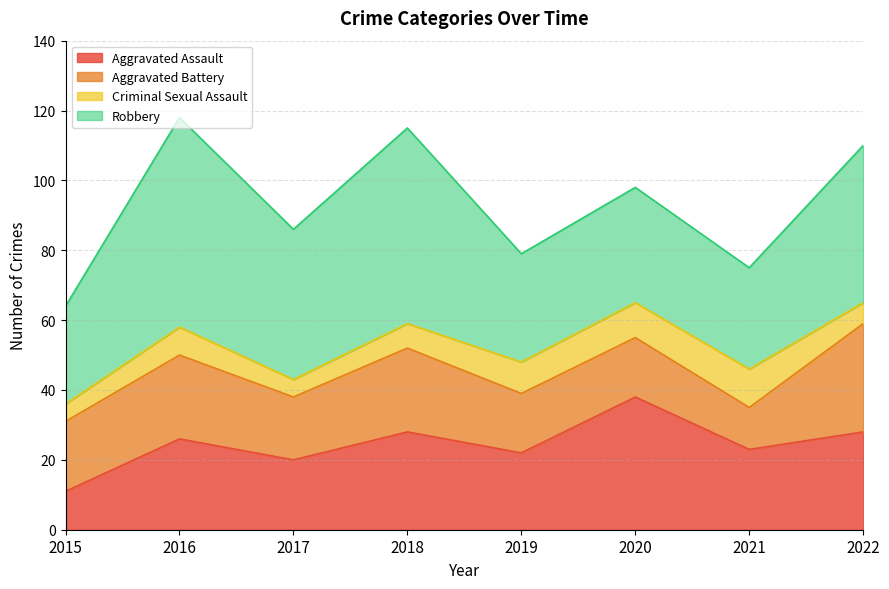

At which label does Robbery first exceed 43?

2016